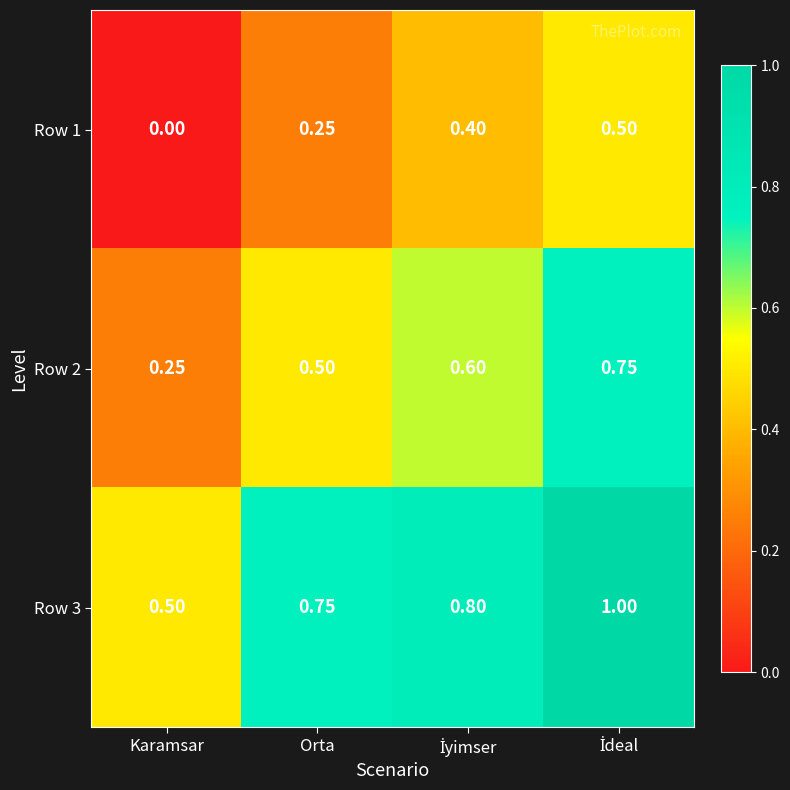

Where is Row 3 nearest to the value 0?

Karamsar